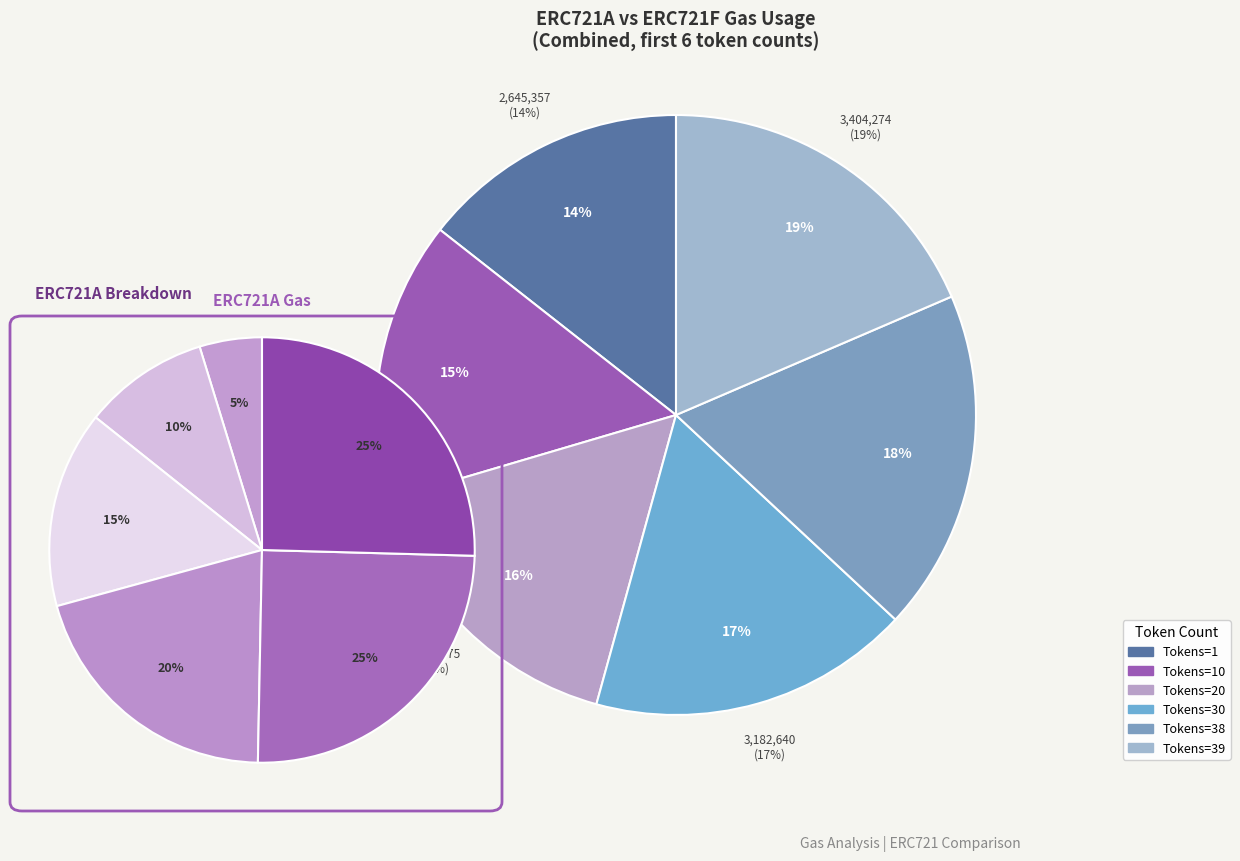

Is 38 the majority of the pie?

No